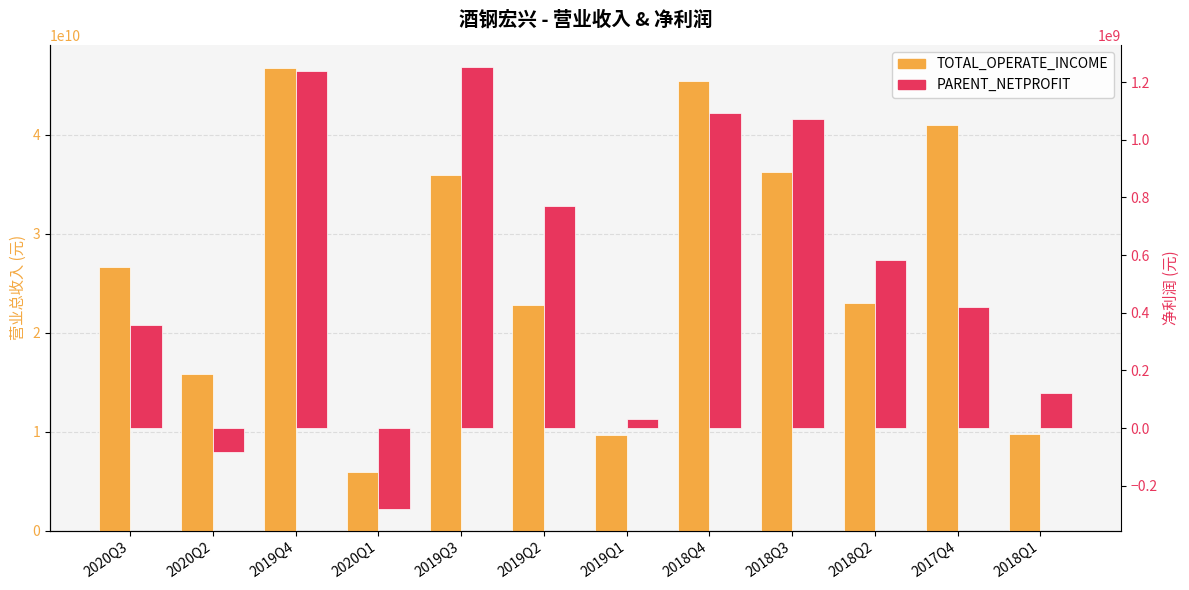

What are all the series names shown in the legend?

TOTAL_OPERATE_INCOME, PARENT_NETPROFIT